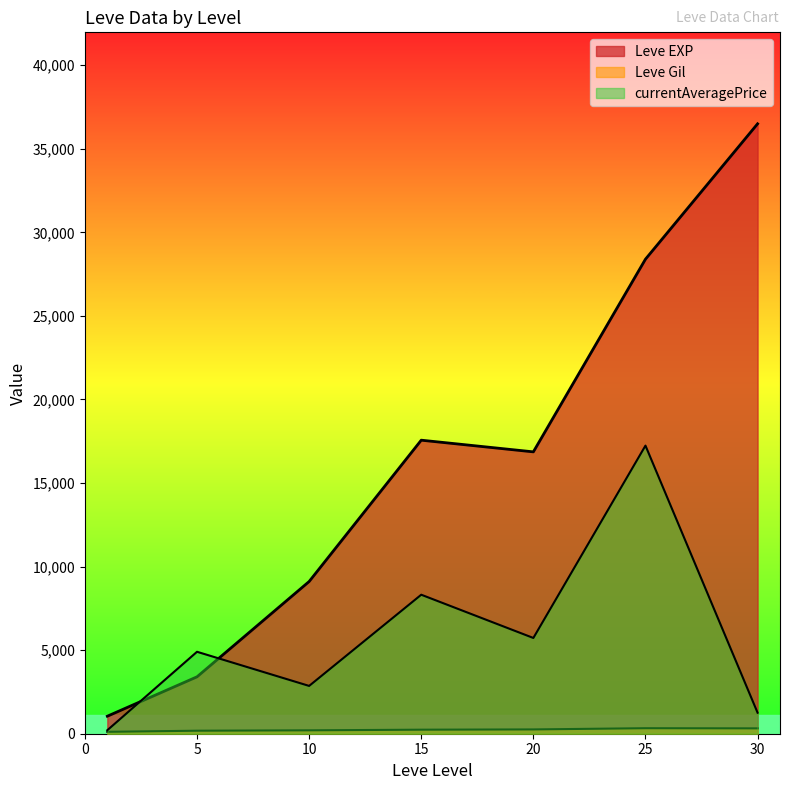

What are all the series names shown in the legend?

Leve EXP, Leve Gil, currentAveragePrice